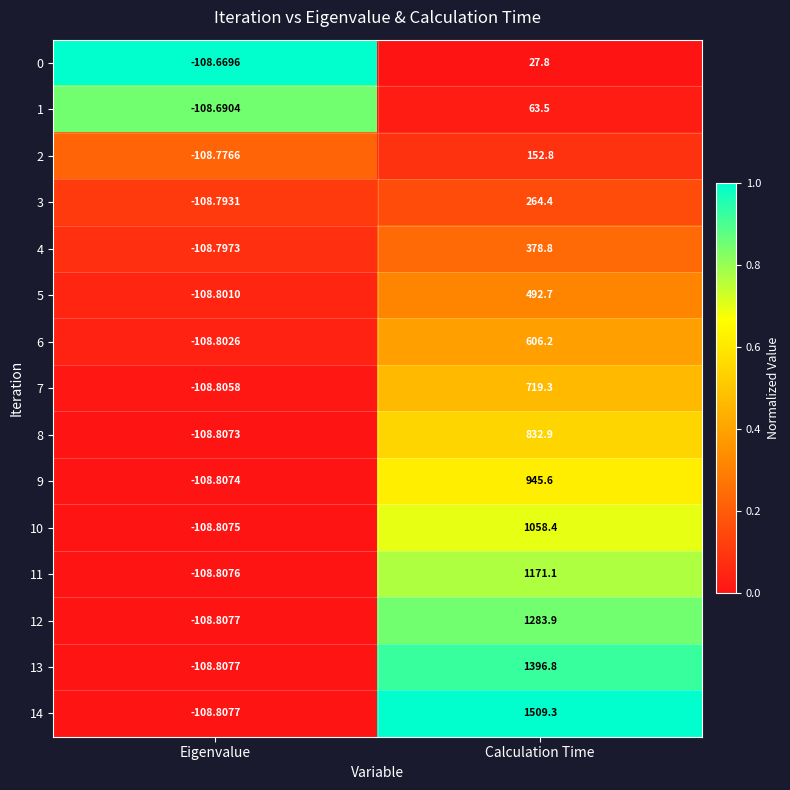

Is the value of 12 at Eigenvalue greater than the value of 3 at Eigenvalue?

No